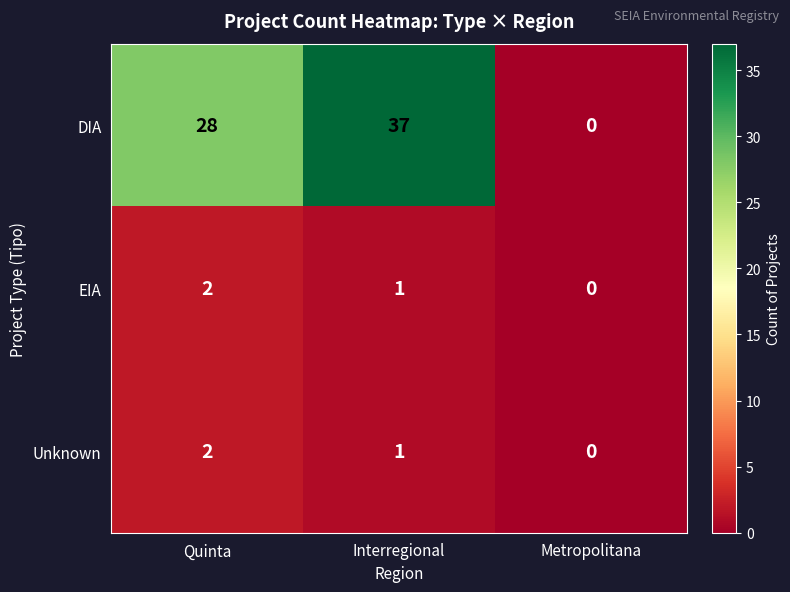

Which series has the largest range (max minus min)?

DIA